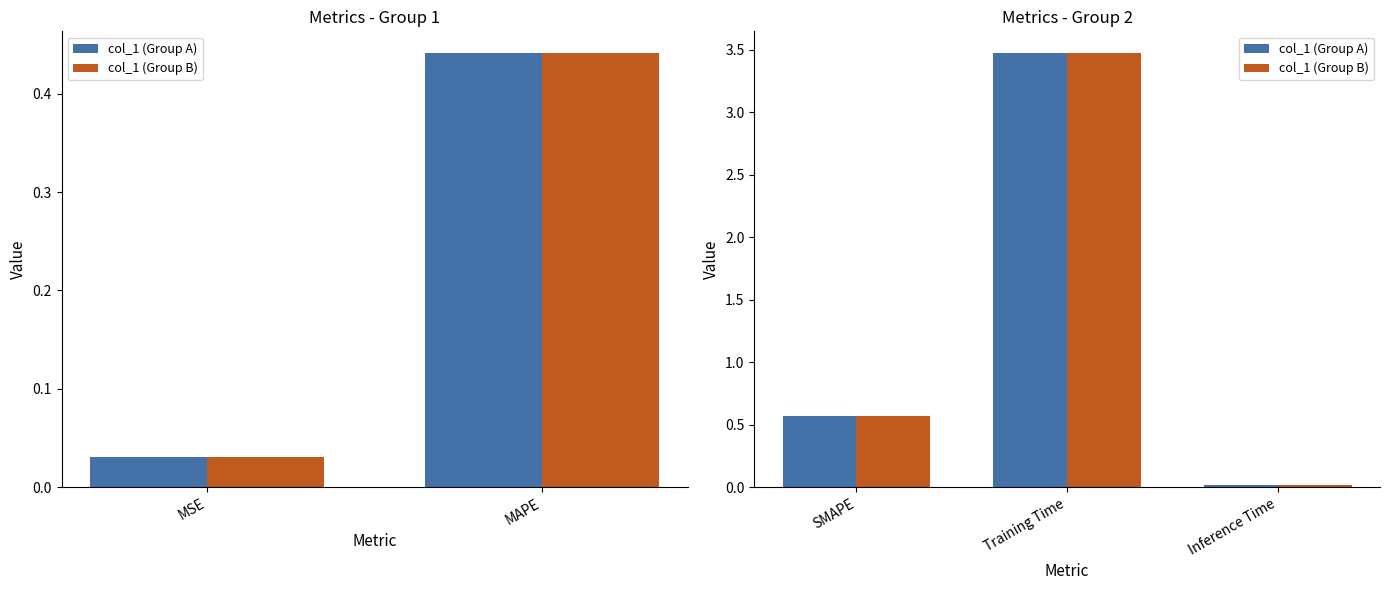

At how many categories does at least one series exceed 2?

1